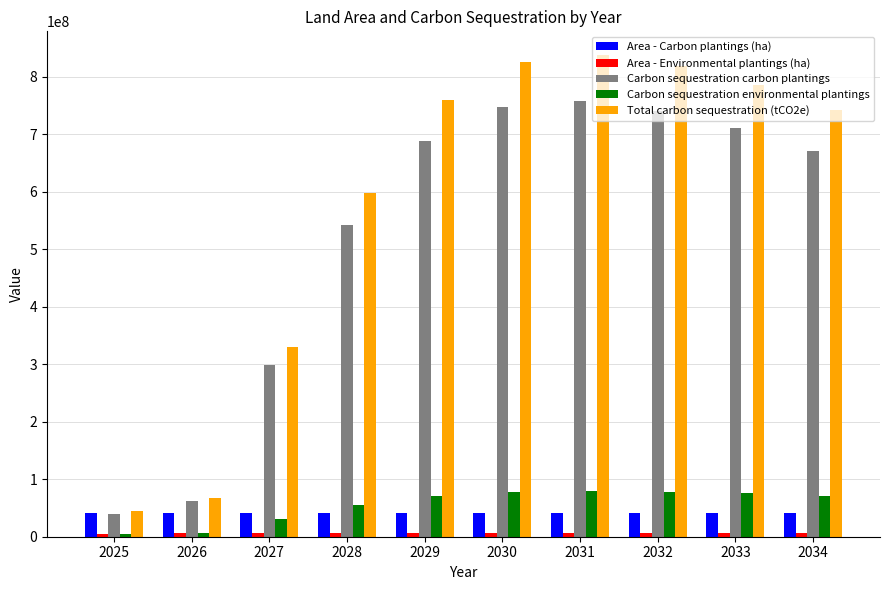

The value of Total carbon sequestration (tCO2e) at 2027 is 330018922.5. True or false?

True